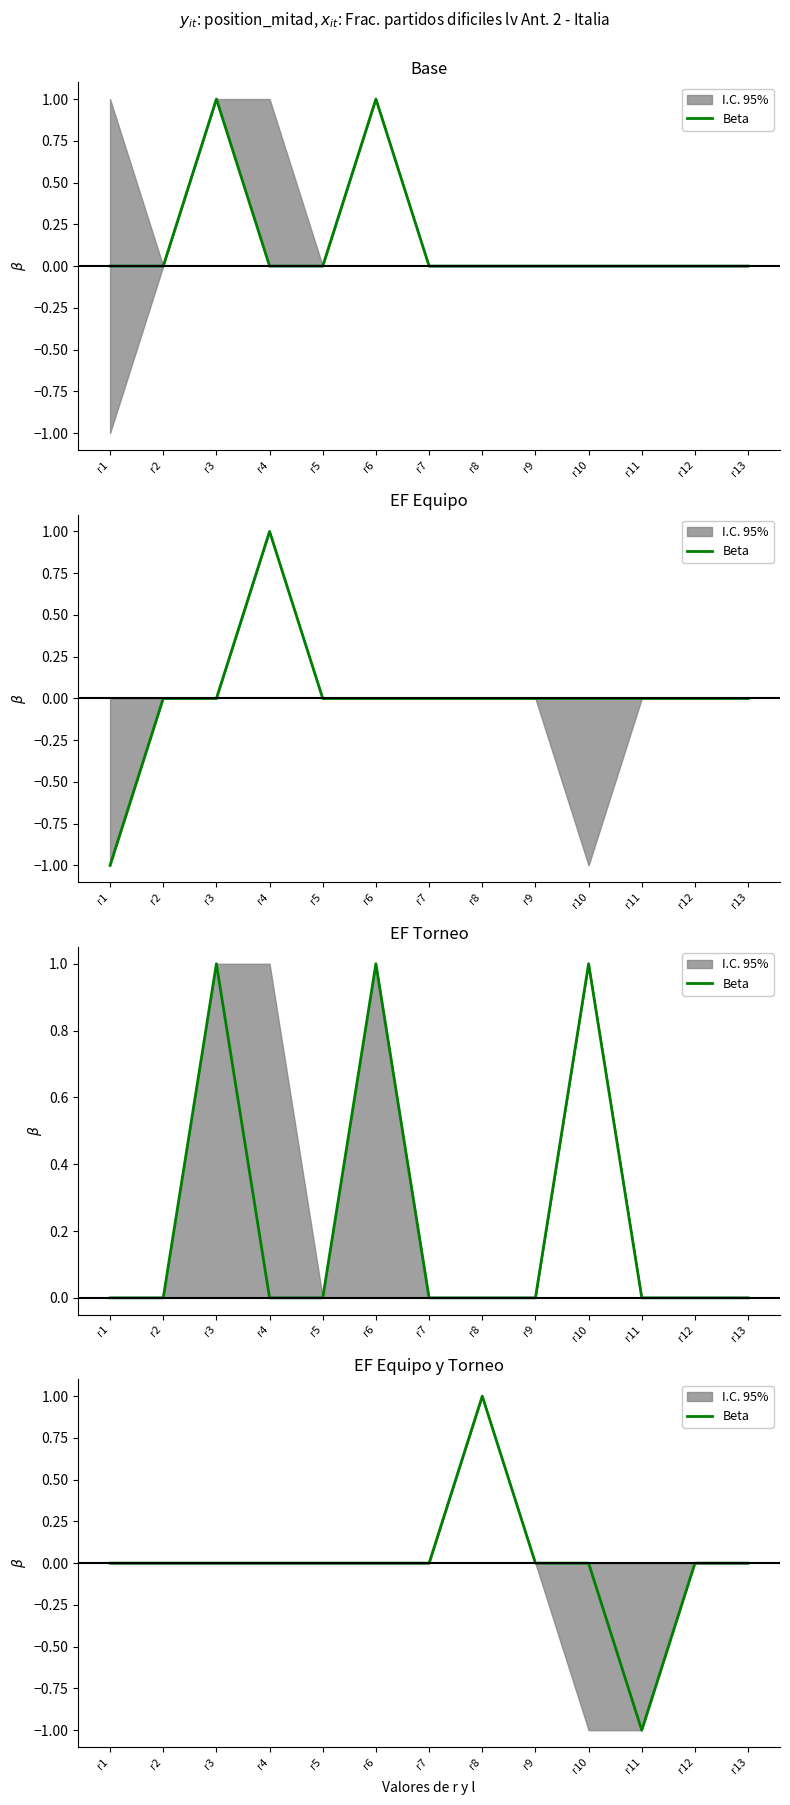

Reading right to left, what are all the values shown in this chart?

0	0	-1	0	0	1	0	0	0	0	0	0	0